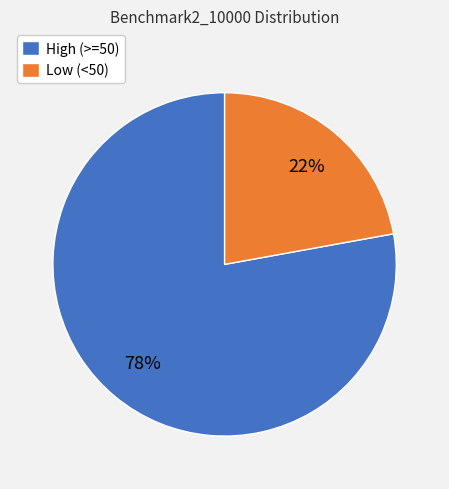

How many slices are in this pie chart?

2